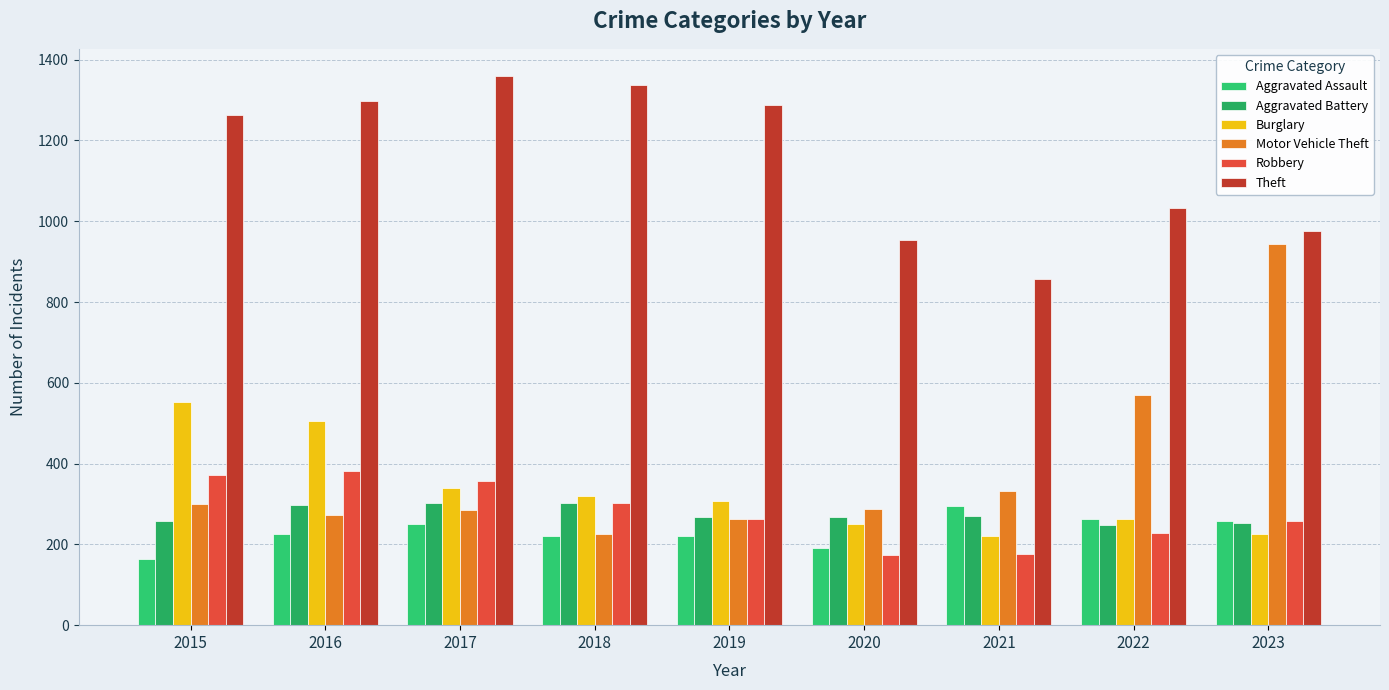

How many series are shown in this chart?

6